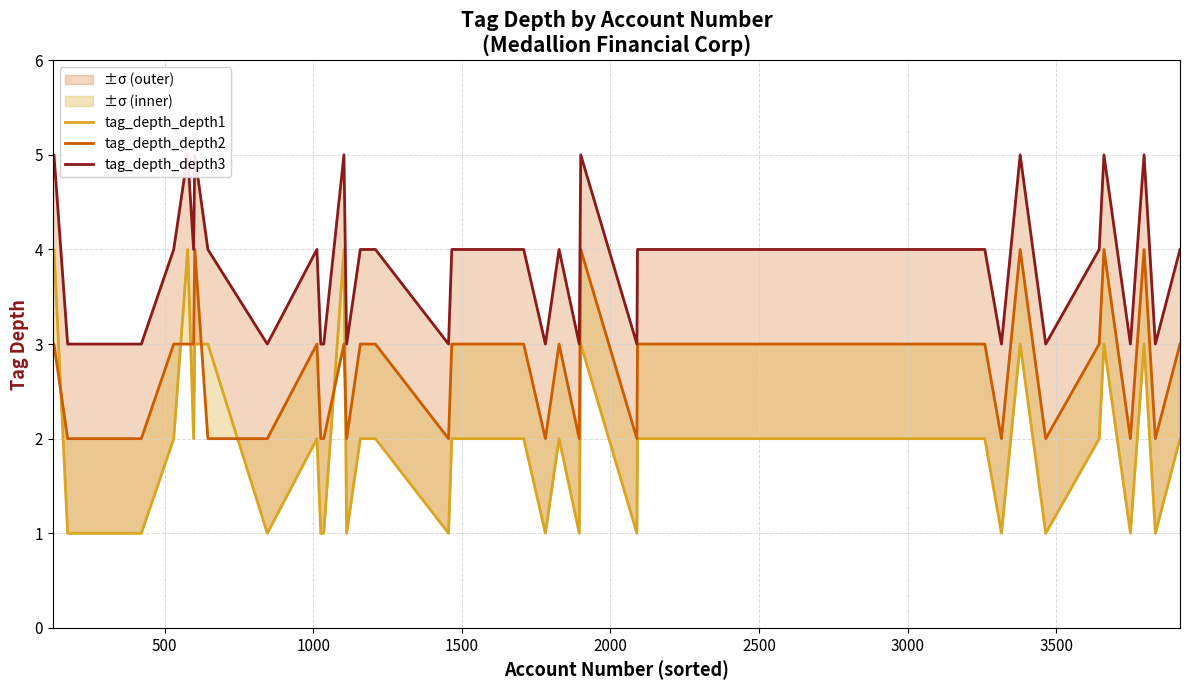

In tag_depth_depth2, how many points are higher than both neighbors (excluding endpoints)?

8